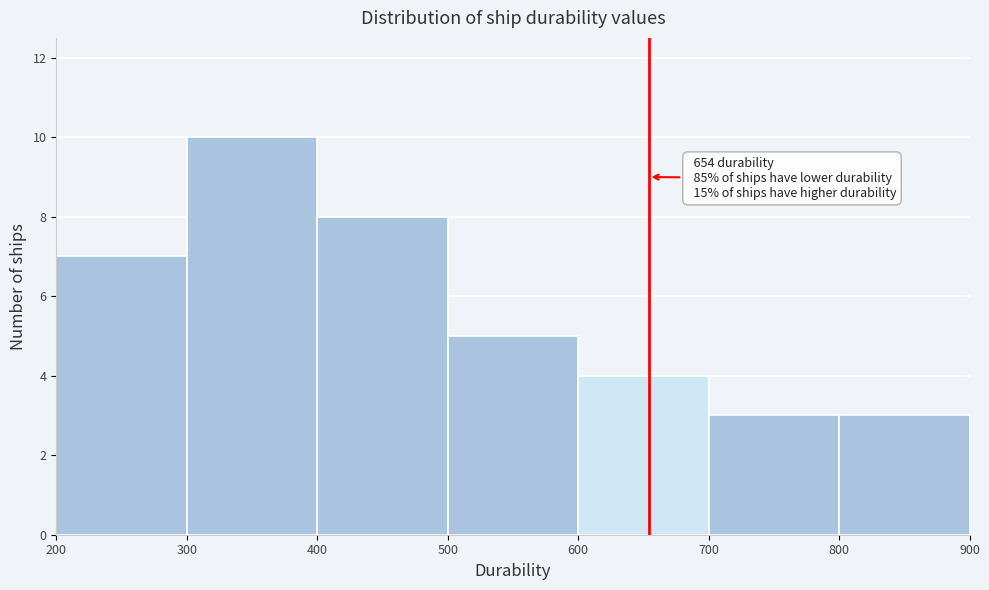

Which range on the x-axis has the tallest bar?

300 to 400